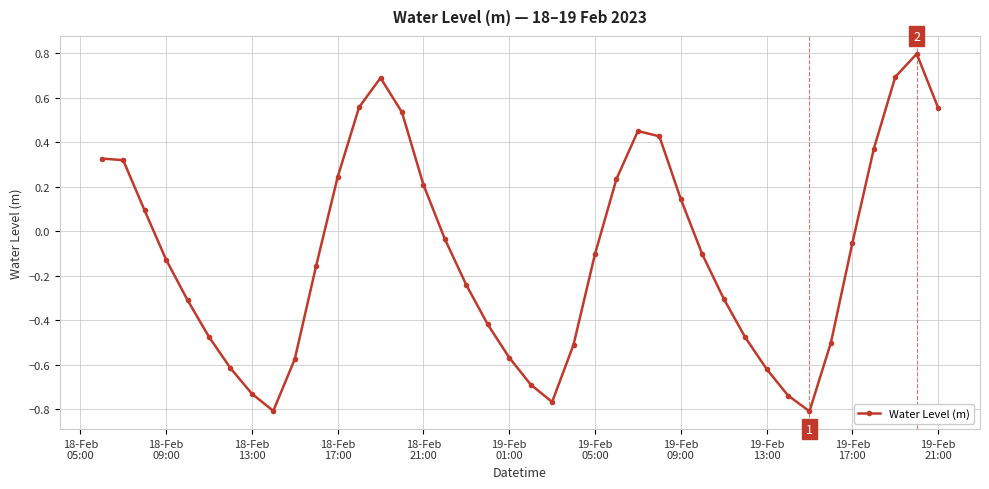

True or false: there are more than 0 points higher than both neighbors.

True